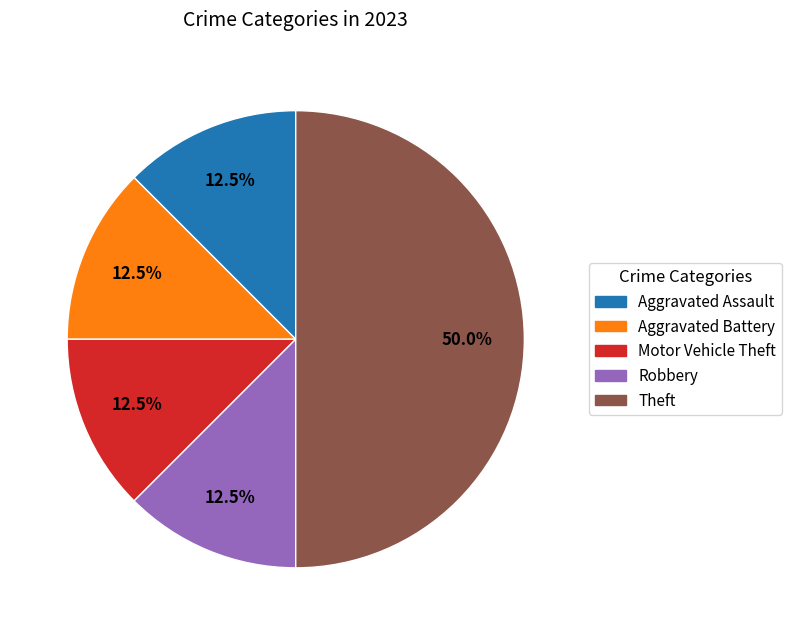

Which slice is the largest?

Theft